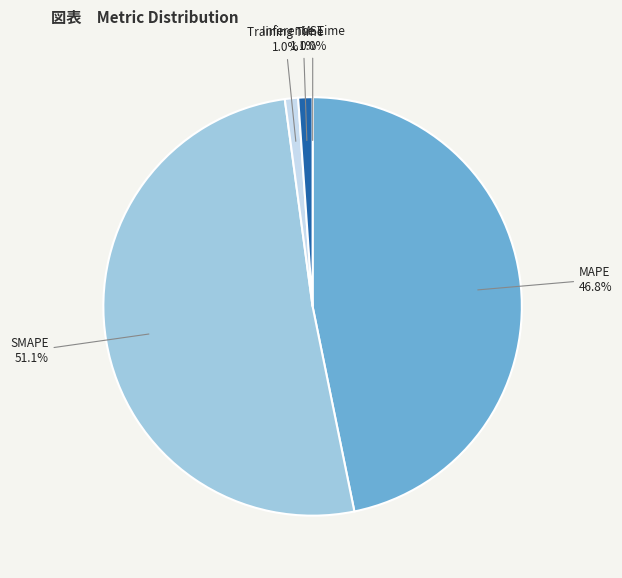

How much of the chart is everything except Training Time?

99.0%